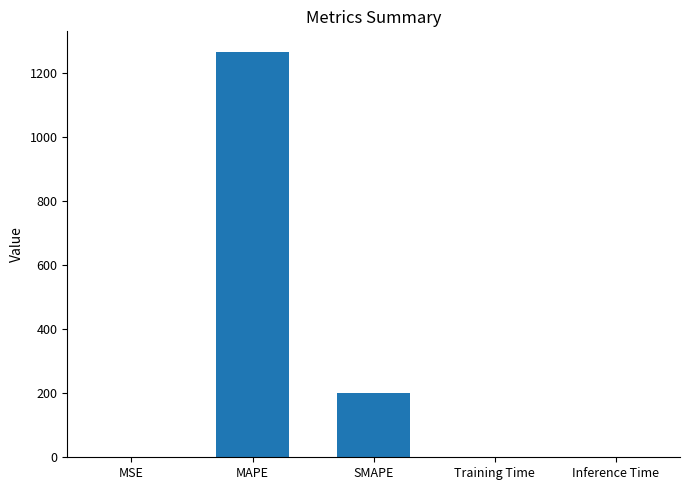

What is the difference between the values at Training Time and MAPE?

1268.1